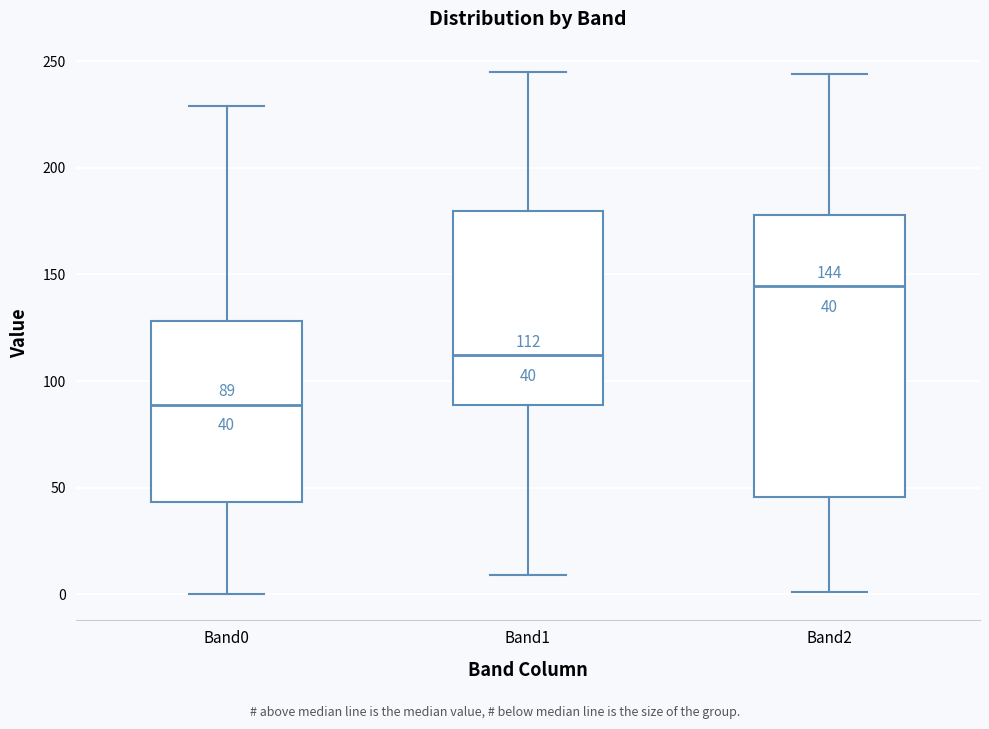

Which box is the tallest, from its lower edge to its upper edge?

Band2